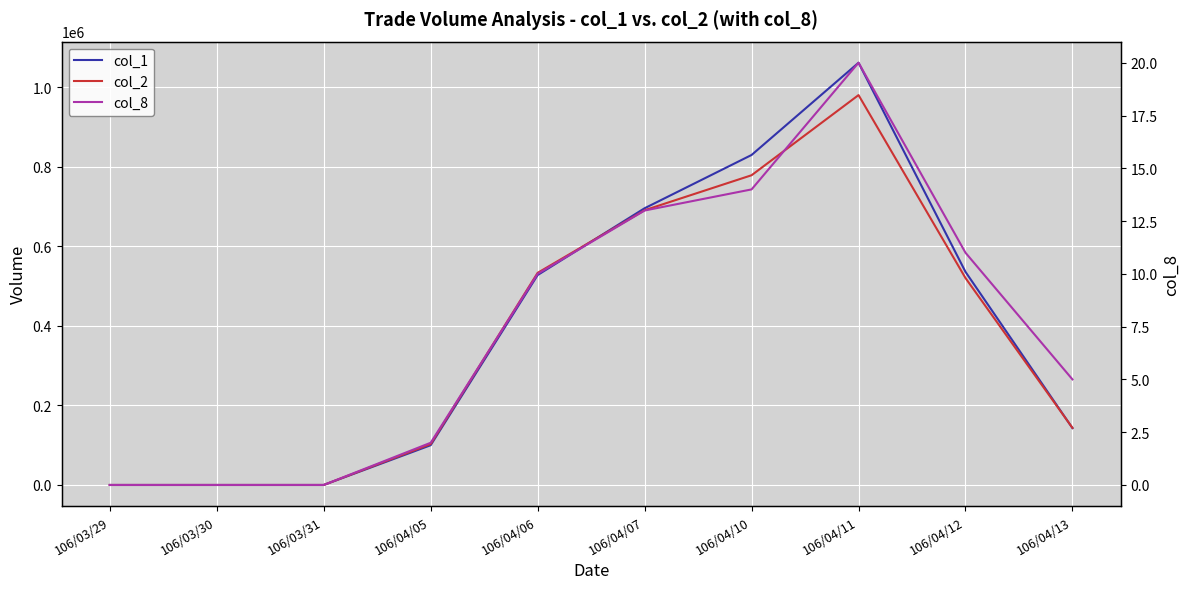

Which series has the widest spread of values?

col_1